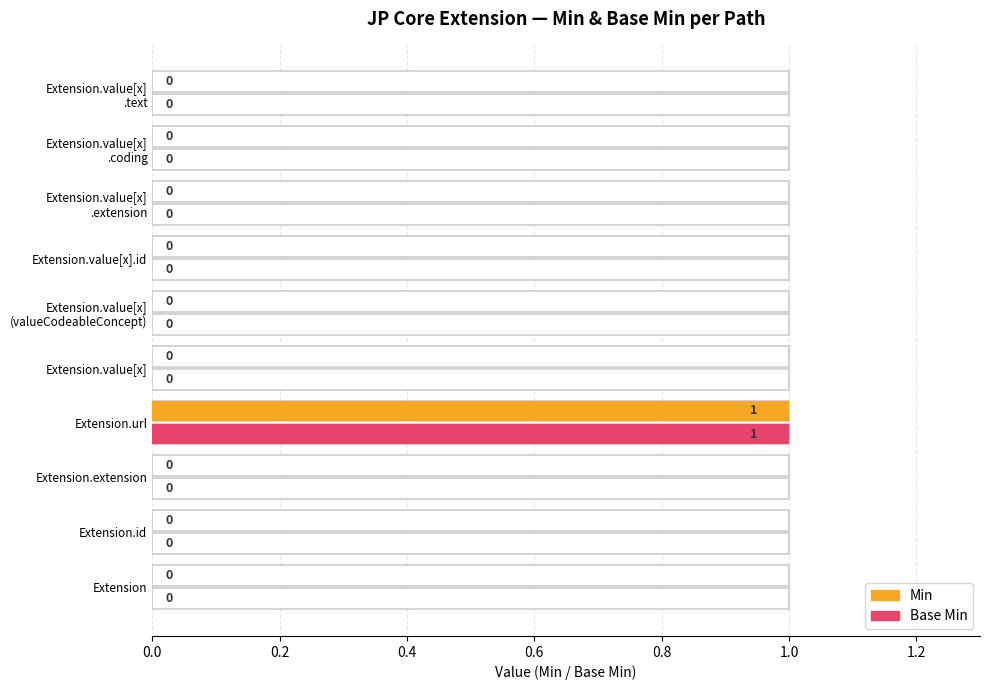

How many bars are there in each group?

2